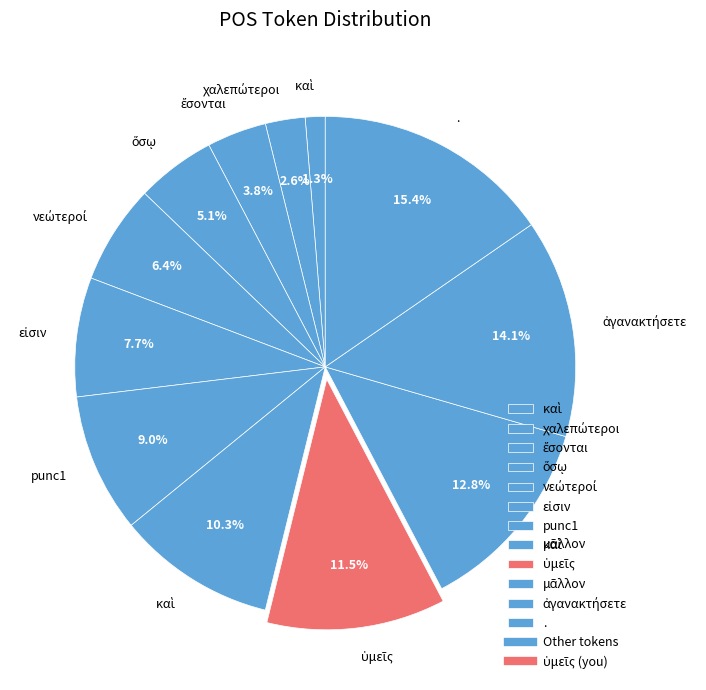

Count the number of slices in the pie.

12